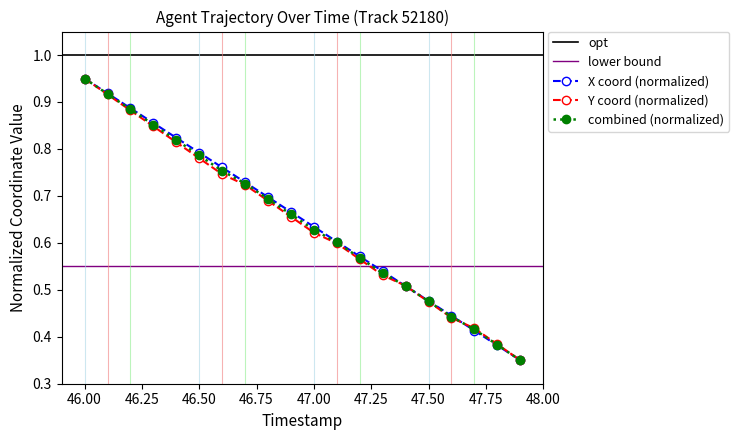

Between 46.5 and 46.8, which series saw the biggest shift?

X